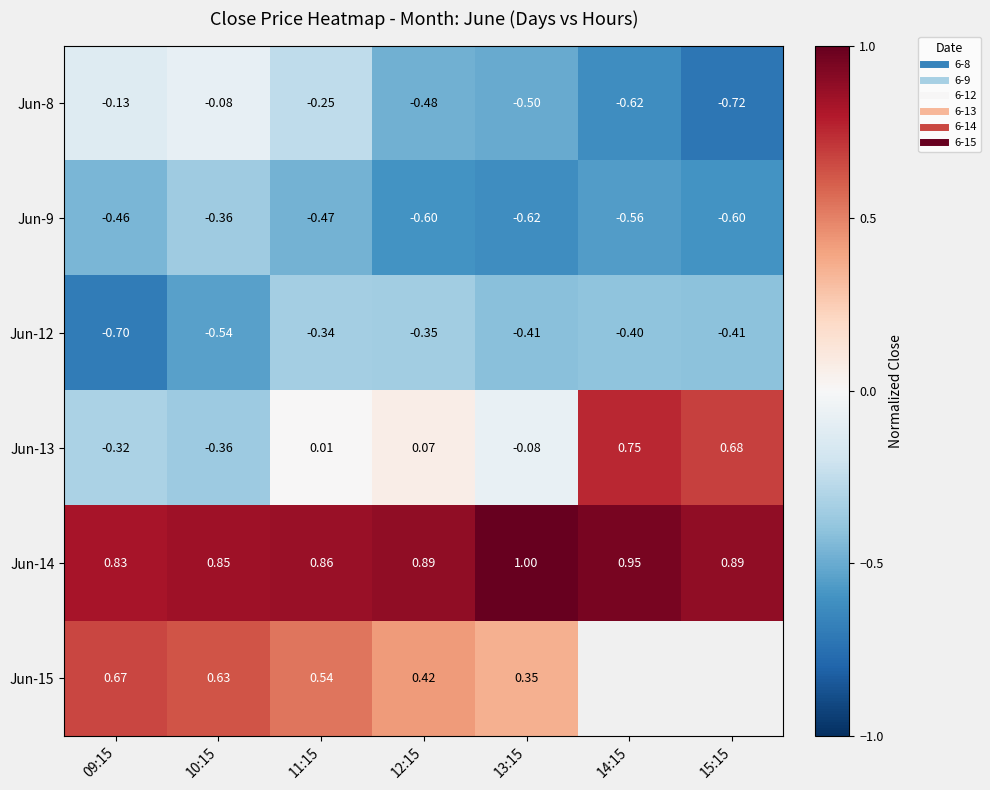

What is the minimum value for Jun-15?

0.4